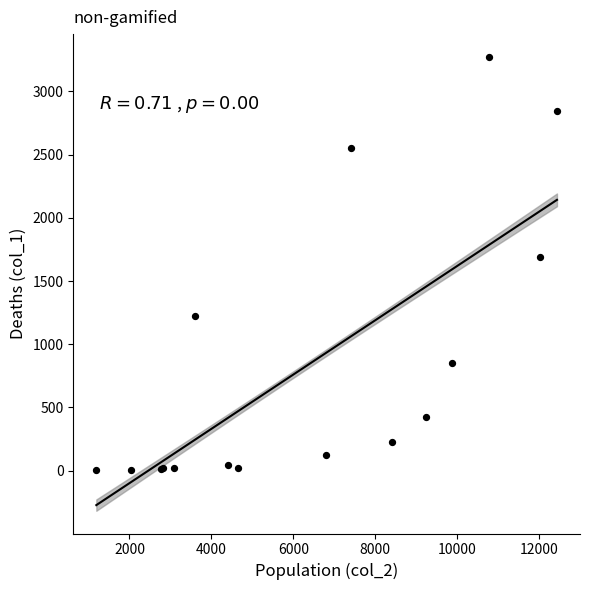

What Y value in the scatter plot is closest to 1638?

1690